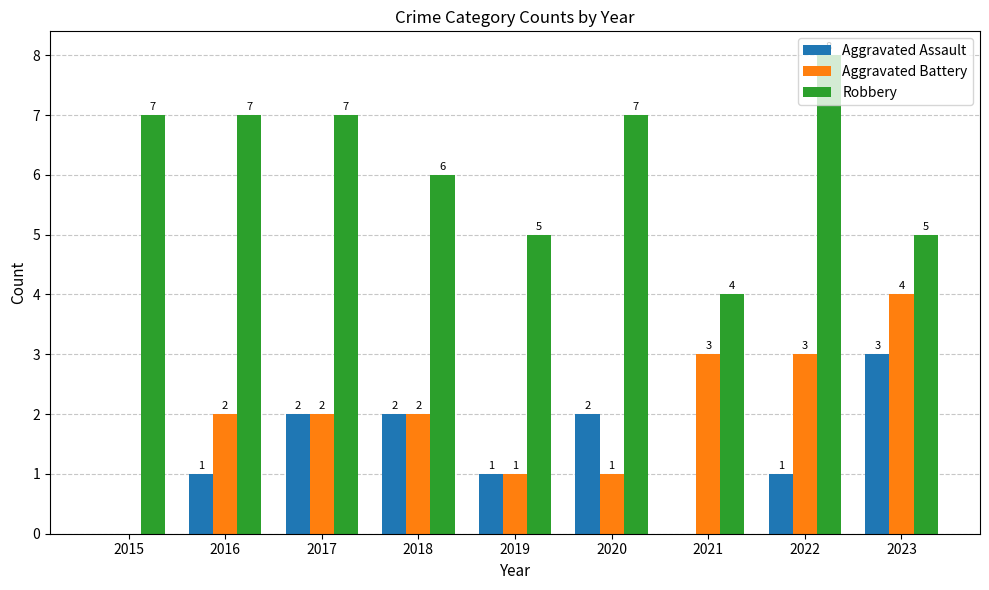

Are the bars grouped side by side (vs. stacked)?

Yes